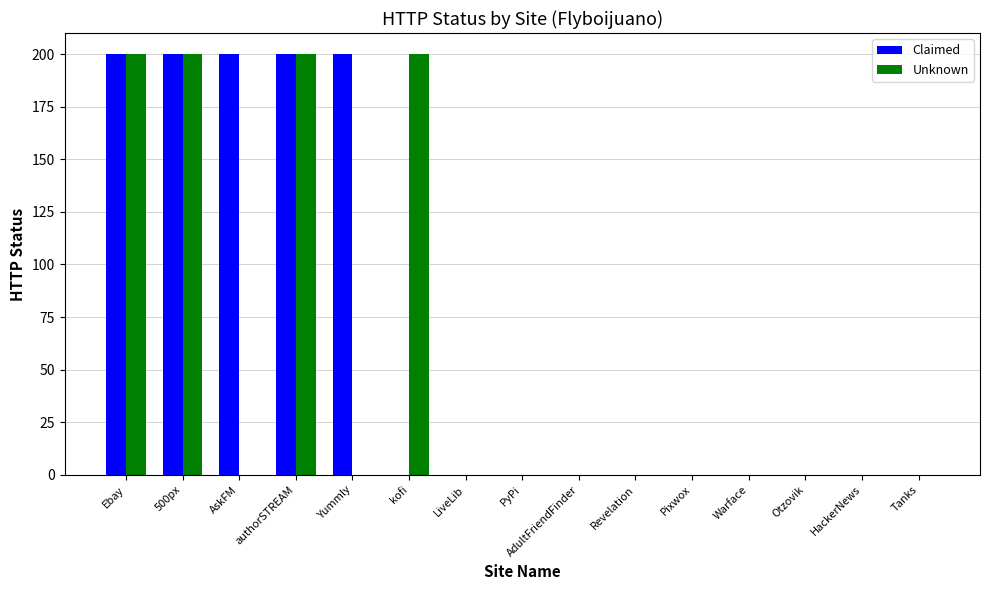

Which series has the largest total across all categories?

Claimed